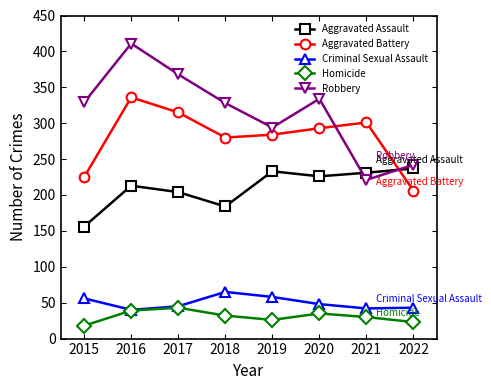

How many intersections are there between Aggravated Assault and Robbery?

2